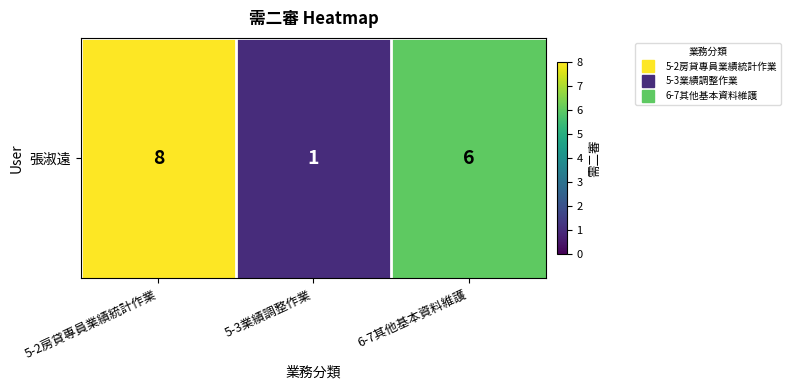

Reading left to right, what are all the values shown in this chart?

8	1	6